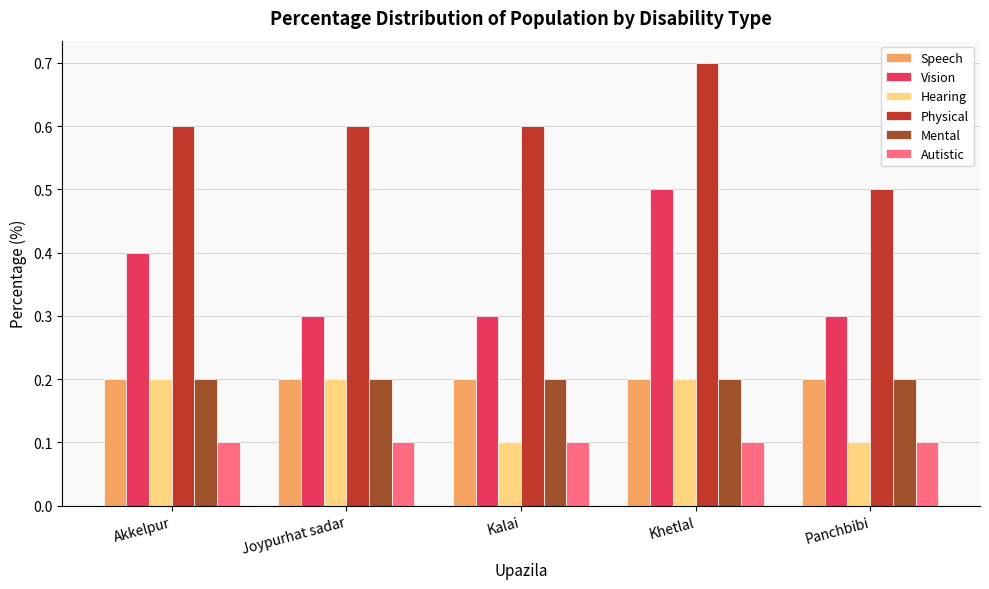

How many bars are there in each group?

6